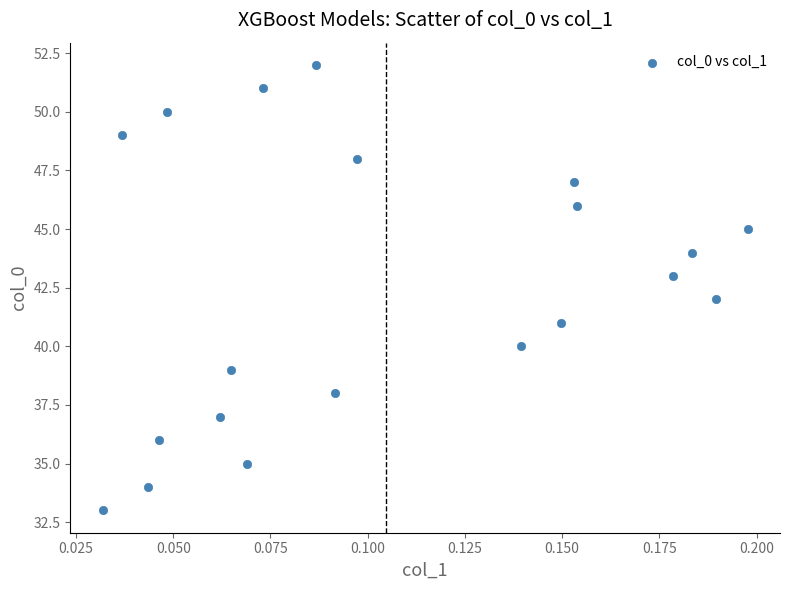

What is the range of Y values (max minus min)?

19